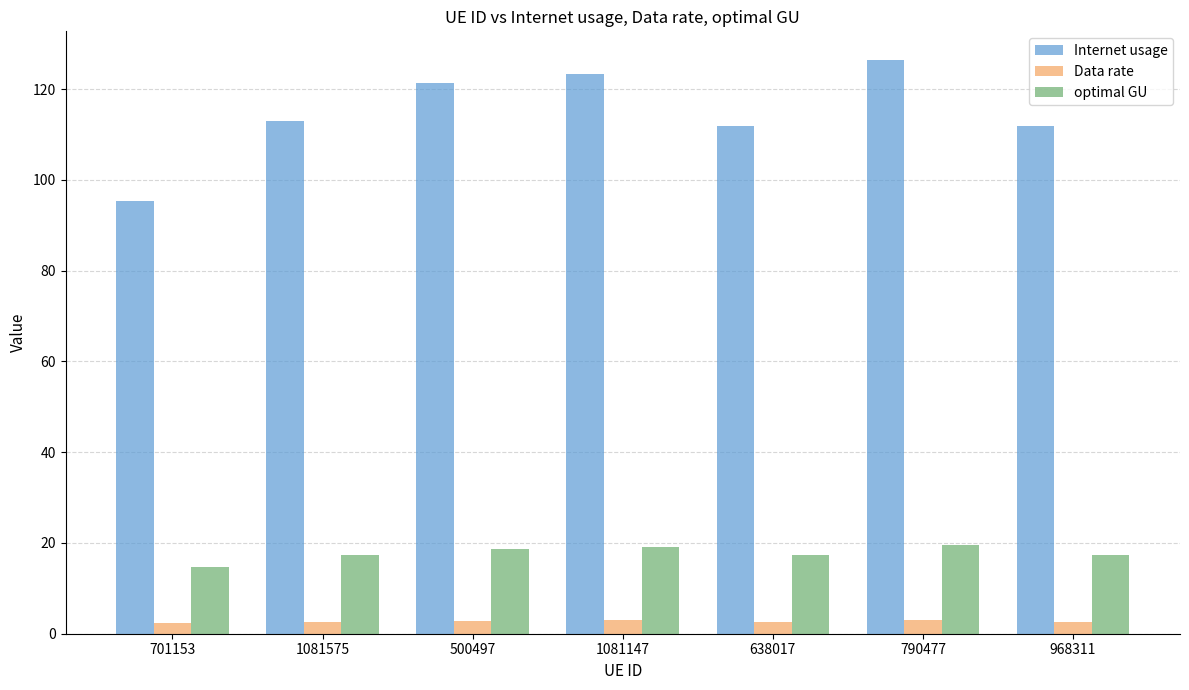

How many distinct data groups are displayed?

3